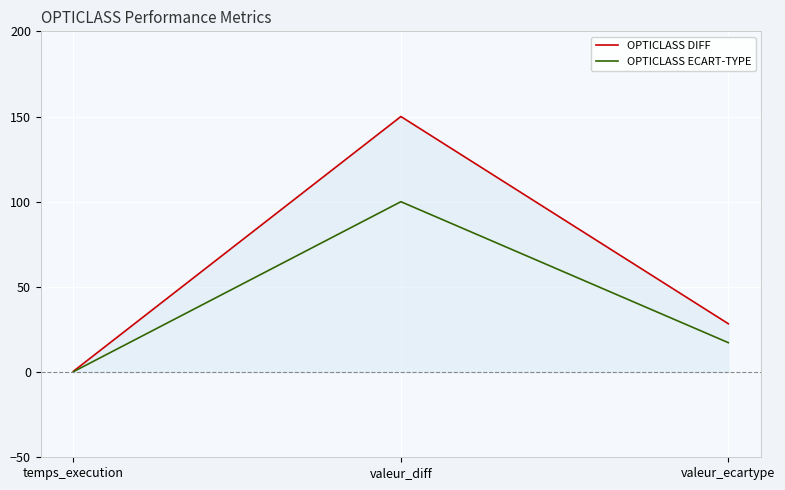

Between valeur_ecartype and temps_execution, which is larger?

valeur_ecartype